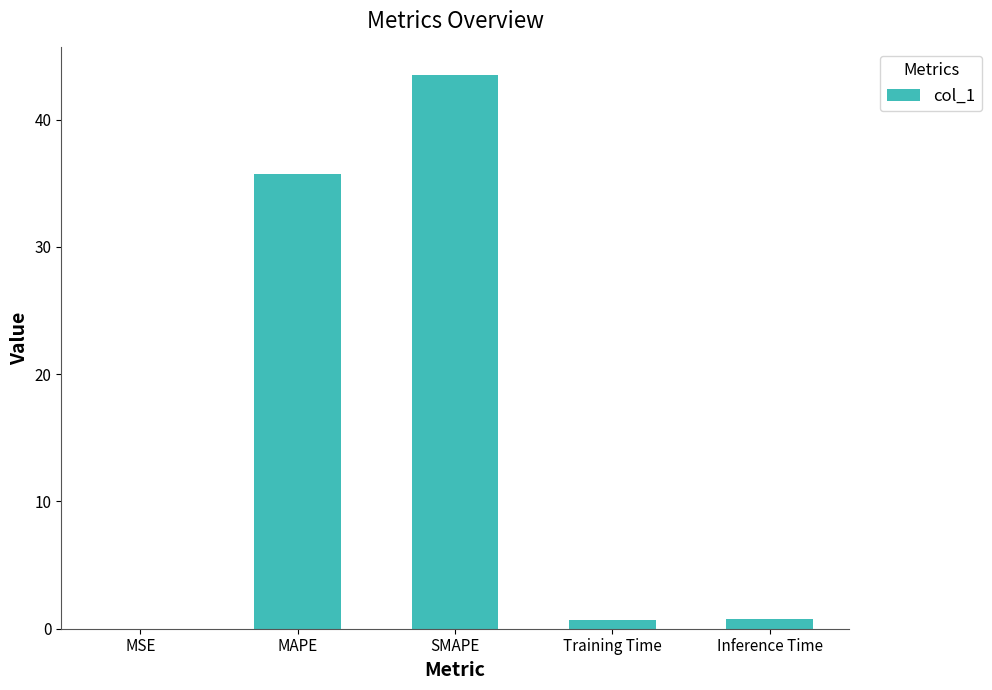

What is the change in value from MSE to Inference Time?

+0.8